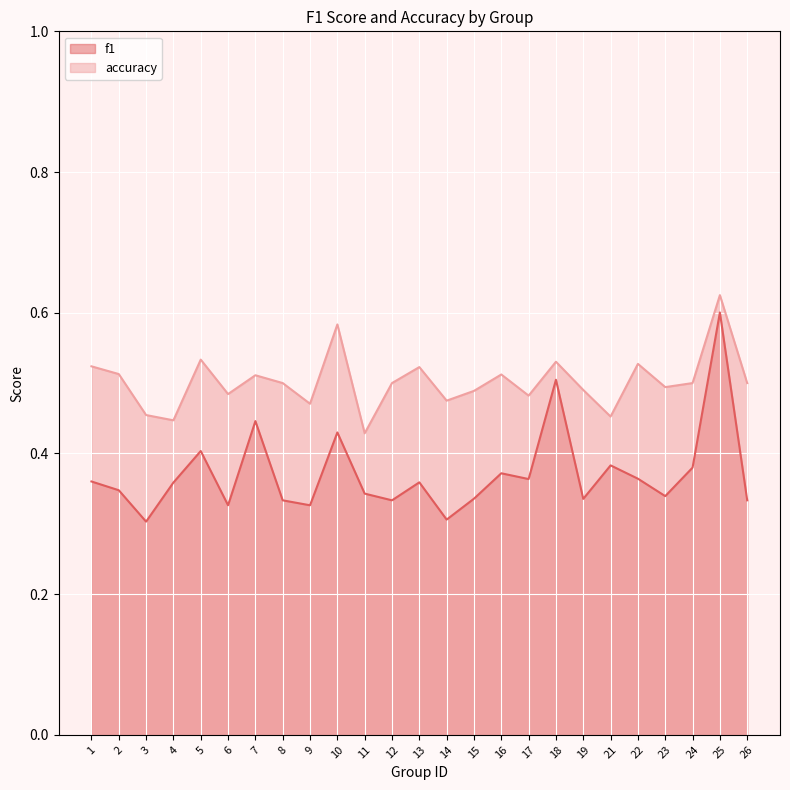

At which category does f1 reach its first local valley?

3